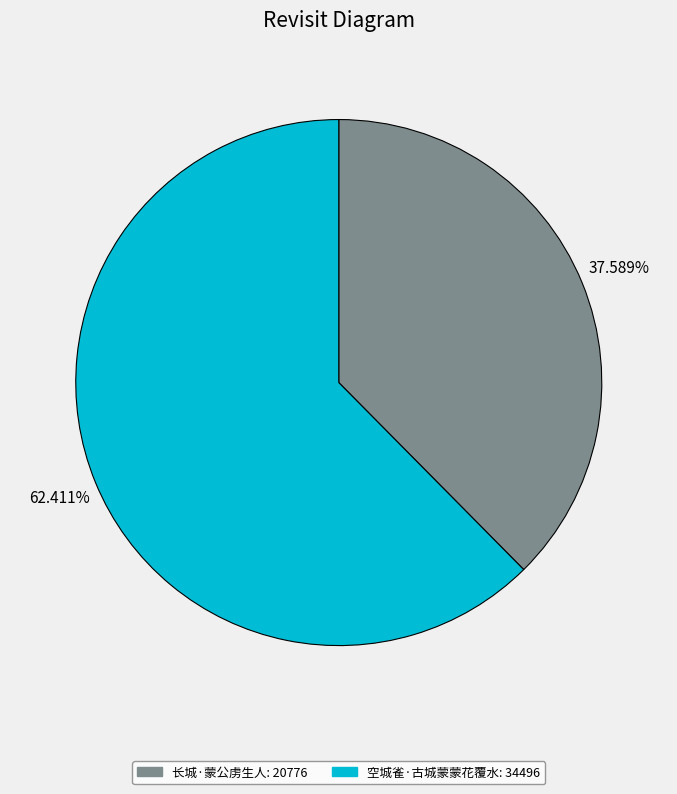

How many segments does this pie chart have?

2